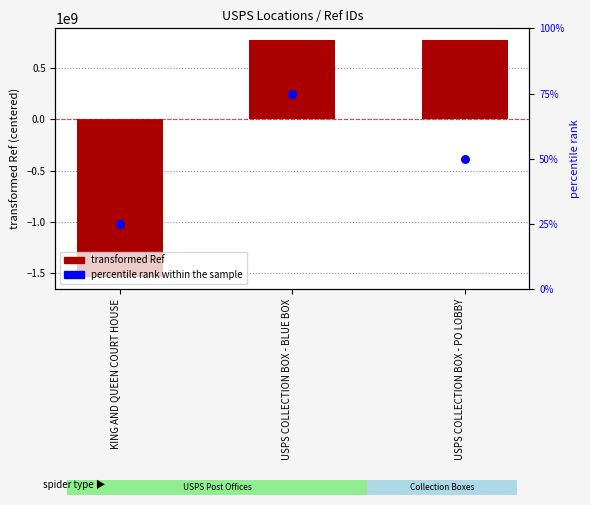

Which series has the widest spread of Y values?

Ref